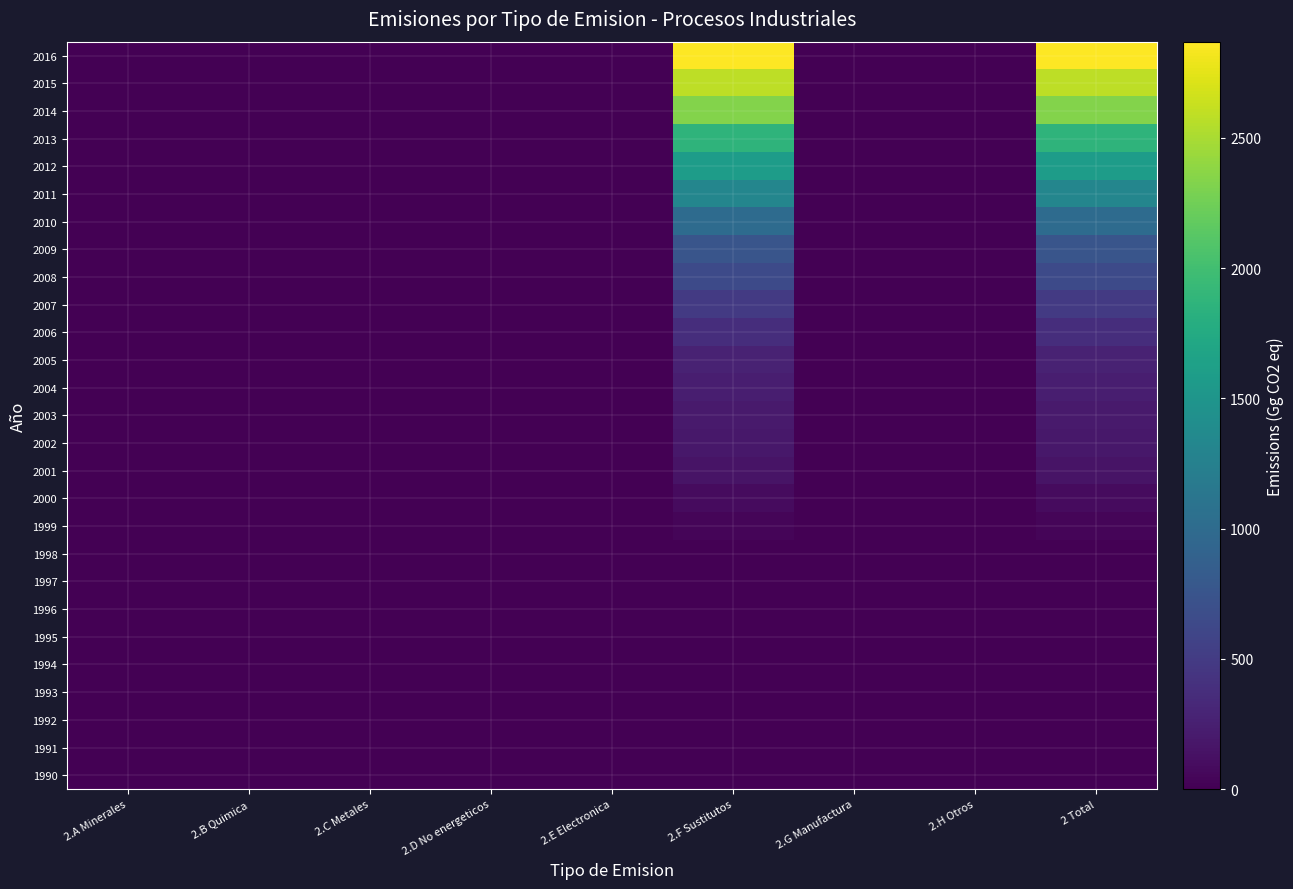

Reading right to left, extract all data points from this chart.

1990: 2 Total=0.0	2.H Otros=0.0	2.G Manufactura=0.0	2.F Sustitutos=0.0	2.E Electronica=0.0	2.D No energeticos=0.0	2.C Metales=0.0	2.B Quimica=0.0	2.A Minerales=0.0
1991: 2 Total=0.0	2.H Otros=0.0	2.G Manufactura=0.0	2.F Sustitutos=0.0	2.E Electronica=0.0	2.D No energeticos=0.0	2.C Metales=0.0	2.B Quimica=0.0	2.A Minerales=0.0
1992: 2 Total=0.0	2.H Otros=0.0	2.G Manufactura=0.0	2.F Sustitutos=0.0	2.E Electronica=0.0	2.D No energeticos=0.0	2.C Metales=0.0	2.B Quimica=0.0	2.A Minerales=0.0
1993: 2 Total=0.0	2.H Otros=0.0	2.G Manufactura=0.0	2.F Sustitutos=0.0	2.E Electronica=0.0	2.D No energeticos=0.0	2.C Metales=0.0	2.B Quimica=0.0	2.A Minerales=0.0
1994: 2 Total=0.0	2.H Otros=0.0	2.G Manufactura=0.0	2.F Sustitutos=0.0	2.E Electronica=0.0	2.D No energeticos=0.0	2.C Metales=0.0	2.B Quimica=0.0	2.A Minerales=0.0
1995: 2 Total=0.0	2.H Otros=0.0	2.G Manufactura=0.0	2.F Sustitutos=0.0	2.E Electronica=0.0	2.D No energeticos=0.0	2.C Metales=0.0	2.B Quimica=0.0	2.A Minerales=0.0
1996: 2 Total=0.0	2.H Otros=0.0	2.G Manufactura=0.0	2.F Sustitutos=0.0	2.E Electronica=0.0	2.D No energeticos=0.0	2.C Metales=0.0	2.B Quimica=0.0	2.A Minerales=0.0
1997: 2 Total=0.0	2.H Otros=0.0	2.G Manufactura=0.0	2.F Sustitutos=0.0	2.E Electronica=0.0	2.D No energeticos=0.0	2.C Metales=0.0	2.B Quimica=0.0	2.A Minerales=0.0
1998: 2 Total=0.0	2.H Otros=0.0	2.G Manufactura=0.0	2.F Sustitutos=0.0	2.E Electronica=0.0	2.D No energeticos=0.0	2.C Metales=0.0	2.B Quimica=0.0	2.A Minerales=0.0
1999: 2 Total=38.3	2.H Otros=0.0	2.G Manufactura=0.0	2.F Sustitutos=38.3	2.E Electronica=0.0	2.D No energeticos=0.0	2.C Metales=0.0	2.B Quimica=0.0	2.A Minerales=0.0
2000: 2 Total=81.9	2.H Otros=0.0	2.G Manufactura=0.0	2.F Sustitutos=81.9	2.E Electronica=0.0	2.D No energeticos=0.0	2.C Metales=0.0	2.B Quimica=0.0	2.A Minerales=0.0
2001: 2 Total=155.3	2.H Otros=0.0	2.G Manufactura=0.0	2.F Sustitutos=155.3	2.E Electronica=0.0	2.D No energeticos=0.0	2.C Metales=0.0	2.B Quimica=0.0	2.A Minerales=0.0
2002: 2 Total=190.2	2.H Otros=0.0	2.G Manufactura=0.0	2.F Sustitutos=190.2	2.E Electronica=0.0	2.D No energeticos=0.0	2.C Metales=0.0	2.B Quimica=0.0	2.A Minerales=0.0
2003: 2 Total=210.0	2.H Otros=0.0	2.G Manufactura=0.0	2.F Sustitutos=210.0	2.E Electronica=0.0	2.D No energeticos=0.0	2.C Metales=0.0	2.B Quimica=0.0	2.A Minerales=0.0
2004: 2 Total=245.9	2.H Otros=0.0	2.G Manufactura=0.0	2.F Sustitutos=245.9	2.E Electronica=0.0	2.D No energeticos=0.0	2.C Metales=0.0	2.B Quimica=0.0	2.A Minerales=0.0
2005: 2 Total=279.8	2.H Otros=0.0	2.G Manufactura=0.0	2.F Sustitutos=279.8	2.E Electronica=0.0	2.D No energeticos=0.0	2.C Metales=0.0	2.B Quimica=0.0	2.A Minerales=0.0
2006: 2 Total=380.3	2.H Otros=0.0	2.G Manufactura=0.0	2.F Sustitutos=380.3	2.E Electronica=0.0	2.D No energeticos=0.0	2.C Metales=0.0	2.B Quimica=0.0	2.A Minerales=0.0
2007: 2 Total=482.1	2.H Otros=0.0	2.G Manufactura=0.0	2.F Sustitutos=482.1	2.E Electronica=0.0	2.D No energeticos=0.0	2.C Metales=0.0	2.B Quimica=0.0	2.A Minerales=0.0
2008: 2 Total=643.5	2.H Otros=0.0	2.G Manufactura=0.0	2.F Sustitutos=643.5	2.E Electronica=0.0	2.D No energeticos=0.0	2.C Metales=0.0	2.B Quimica=0.0	2.A Minerales=0.0
2009: 2 Total=757.5	2.H Otros=0.0	2.G Manufactura=0.0	2.F Sustitutos=757.5	2.E Electronica=0.0	2.D No energeticos=0.0	2.C Metales=0.0	2.B Quimica=0.0	2.A Minerales=0.0
2010: 2 Total=1000.1	2.H Otros=0.0	2.G Manufactura=0.0	2.F Sustitutos=1000.1	2.E Electronica=0.0	2.D No energeticos=0.0	2.C Metales=0.0	2.B Quimica=0.0	2.A Minerales=0.0
2011: 2 Total=1318.2	2.H Otros=0.0	2.G Manufactura=0.0	2.F Sustitutos=1318.2	2.E Electronica=0.0	2.D No energeticos=0.0	2.C Metales=0.0	2.B Quimica=0.0	2.A Minerales=0.0
2012: 2 Total=1583.0	2.H Otros=0.0	2.G Manufactura=0.0	2.F Sustitutos=1583.0	2.E Electronica=0.0	2.D No energeticos=0.0	2.C Metales=0.0	2.B Quimica=0.0	2.A Minerales=0.0
2013: 2 Total=1868.1	2.H Otros=0.0	2.G Manufactura=0.0	2.F Sustitutos=1868.1	2.E Electronica=0.0	2.D No energeticos=0.0	2.C Metales=0.0	2.B Quimica=0.0	2.A Minerales=0.0
2014: 2 Total=2337.4	2.H Otros=0.0	2.G Manufactura=0.0	2.F Sustitutos=2337.4	2.E Electronica=0.0	2.D No energeticos=0.0	2.C Metales=0.0	2.B Quimica=0.0	2.A Minerales=0.0
2015: 2 Total=2588.8	2.H Otros=0.0	2.G Manufactura=0.0	2.F Sustitutos=2588.8	2.E Electronica=0.0	2.D No energeticos=0.0	2.C Metales=0.0	2.B Quimica=0.0	2.A Minerales=0.0
2016: 2 Total=2869.5	2.H Otros=0.0	2.G Manufactura=0.0	2.F Sustitutos=2869.5	2.E Electronica=0.0	2.D No energeticos=0.0	2.C Metales=0.0	2.B Quimica=0.0	2.A Minerales=0.0